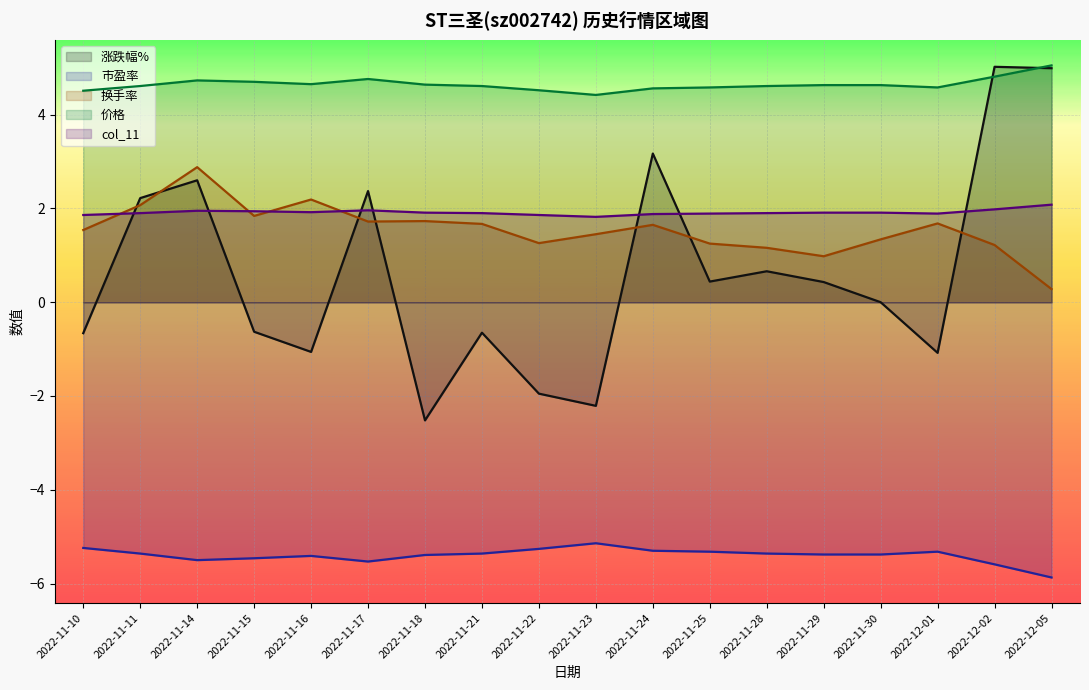

At which label is 换手率 closest to 1?

2022-11-29